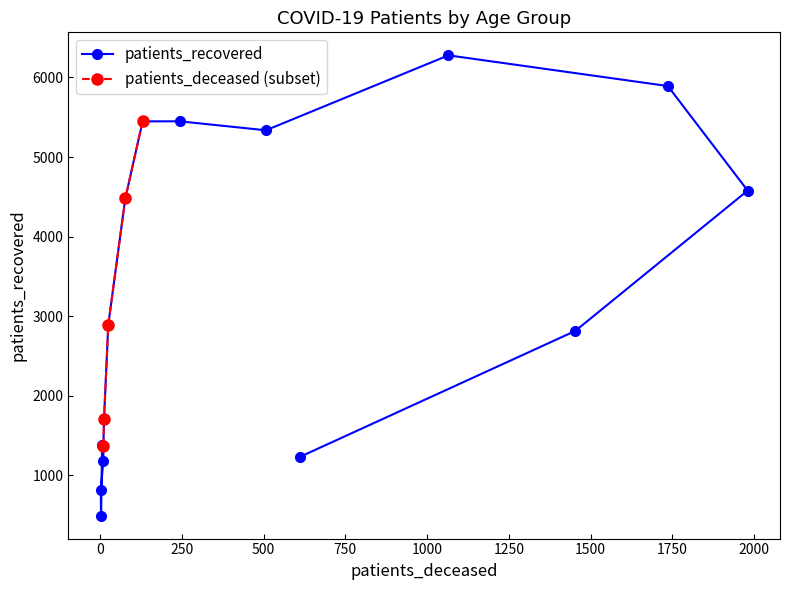

Is it true that the value at 30 - 34 is 1968?

False